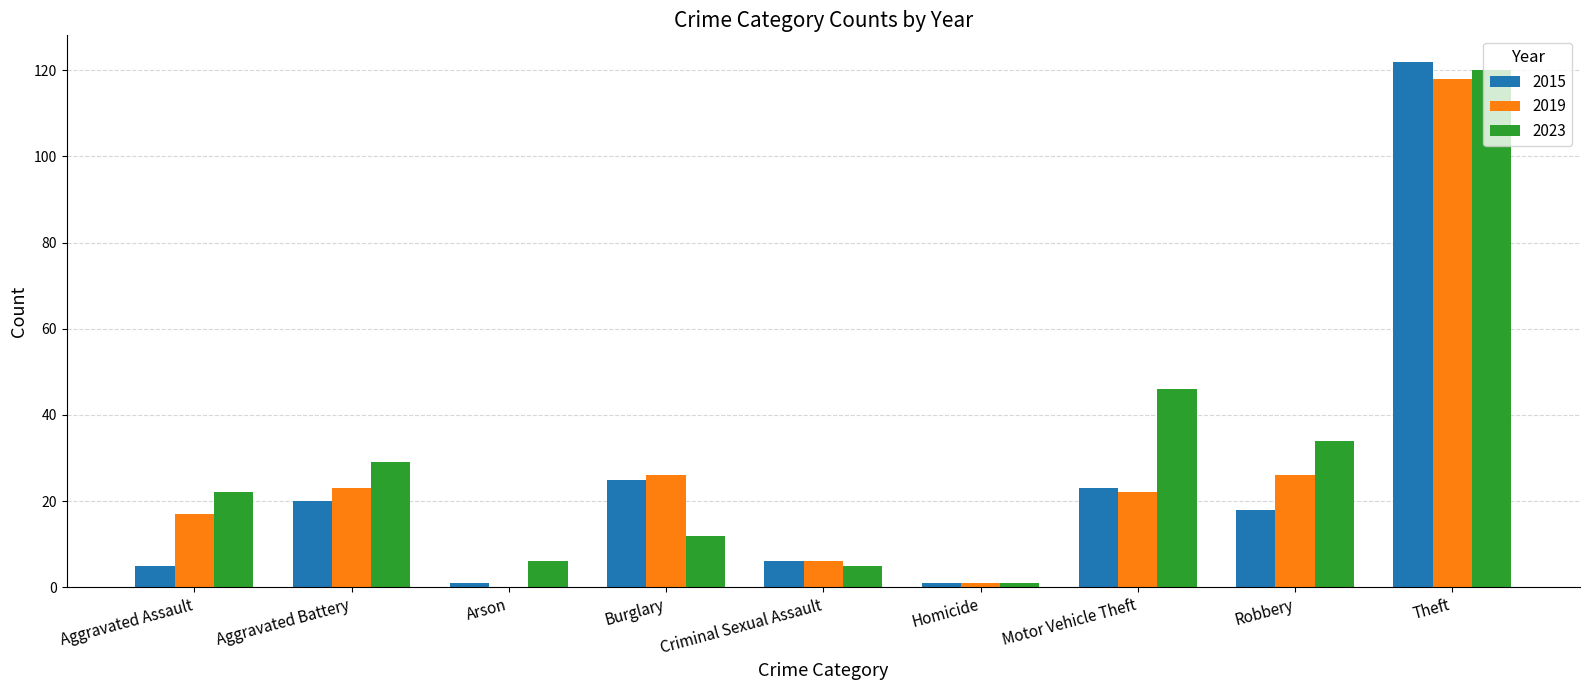

Where does the 2015 series first go above 18?

Aggravated Battery